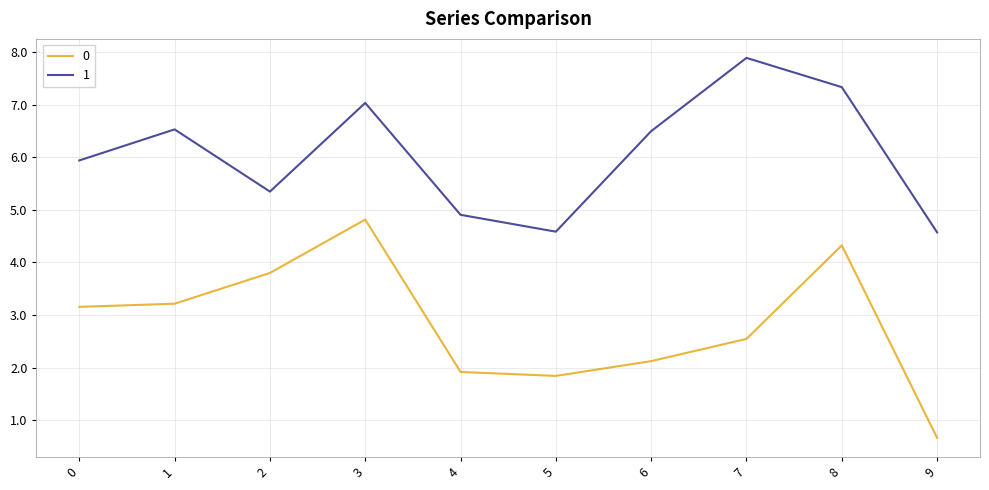

Count the number of data series in this chart.

2